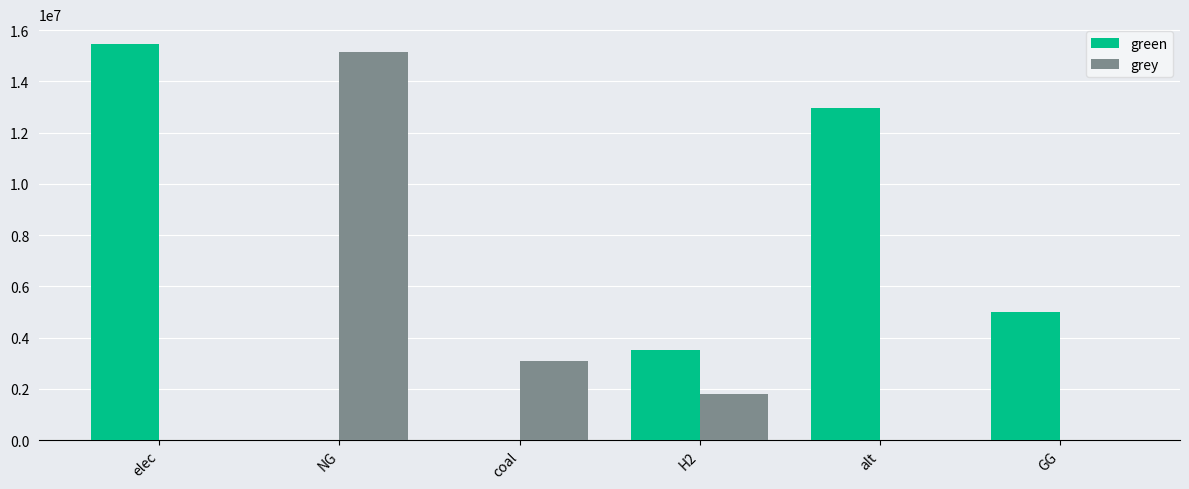

Where is grey nearest to the value 7573636?

coal